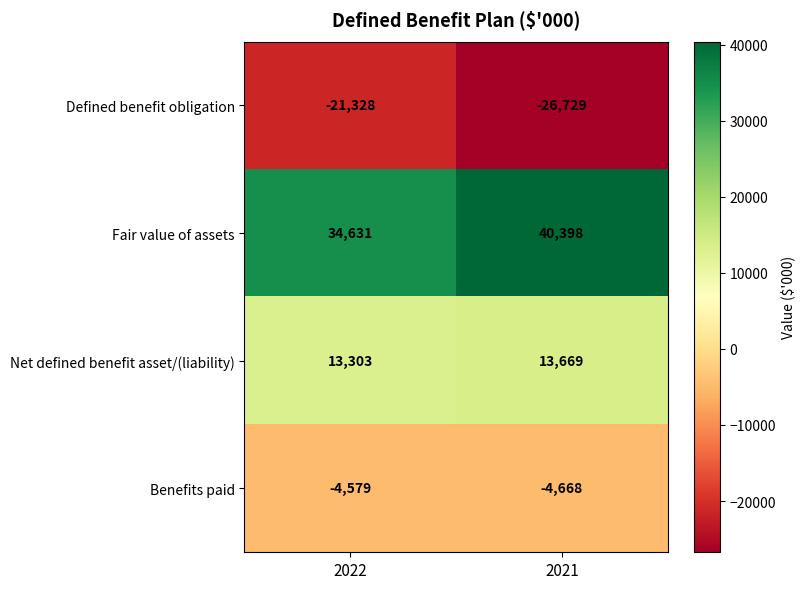

Between 2022 and 2021, which series saw the biggest shift?

Fair value of assets